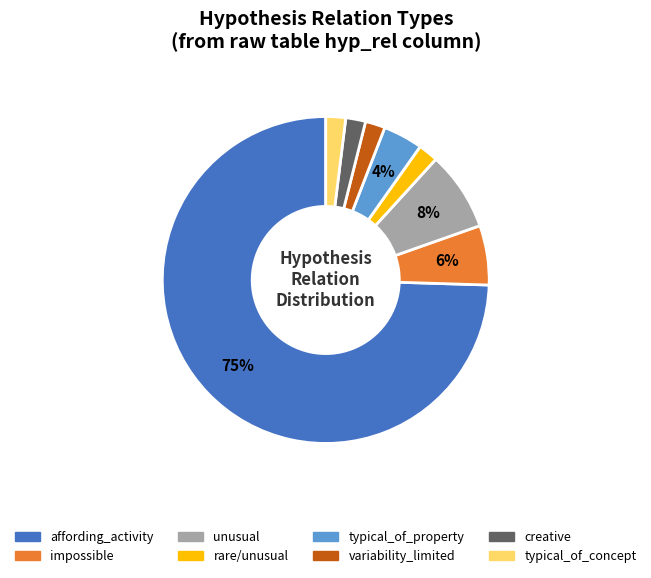

Count the number of slices in the pie.

8